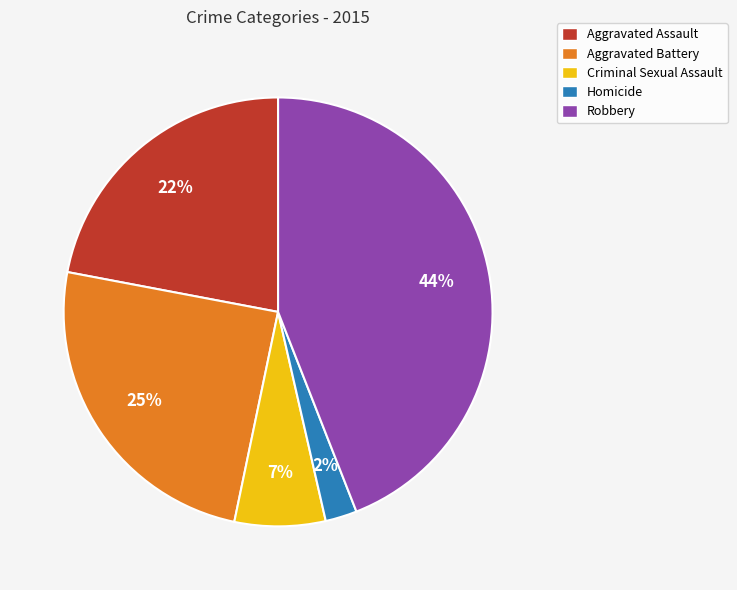

Which has a higher value, Homicide or Aggravated Battery?

Aggravated Battery